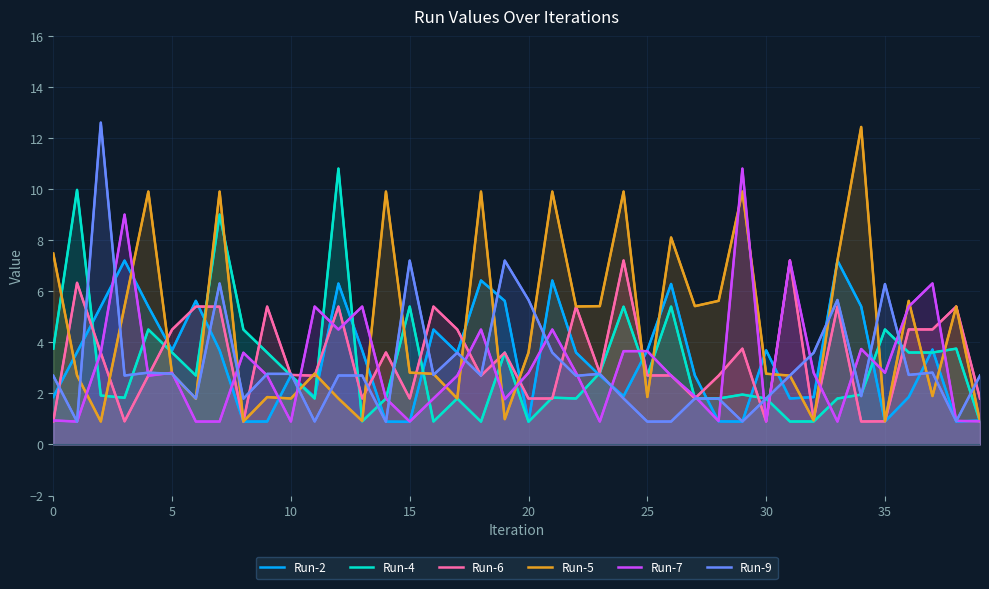

At which category does the chart reach its minimum across all series?

14